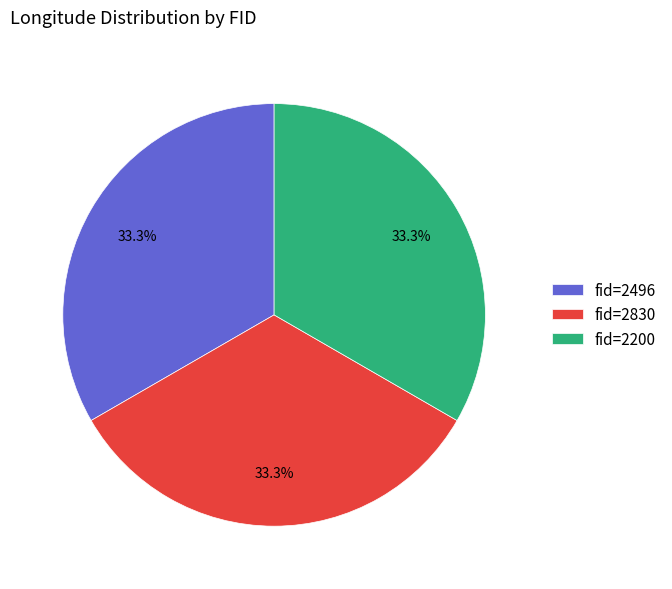

Does fid=2496 account for over 50% of the chart?

No